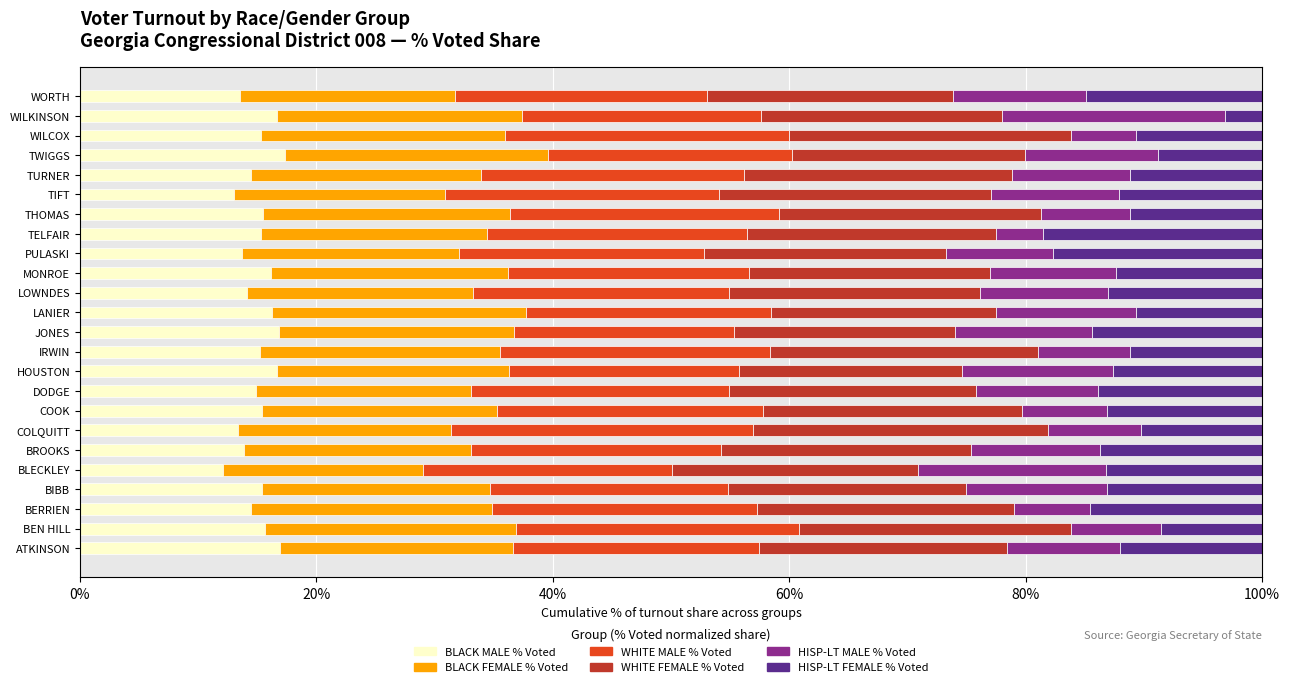

Is it true that BLACK MALE % Voted equals 16.1 at MONROE?

True